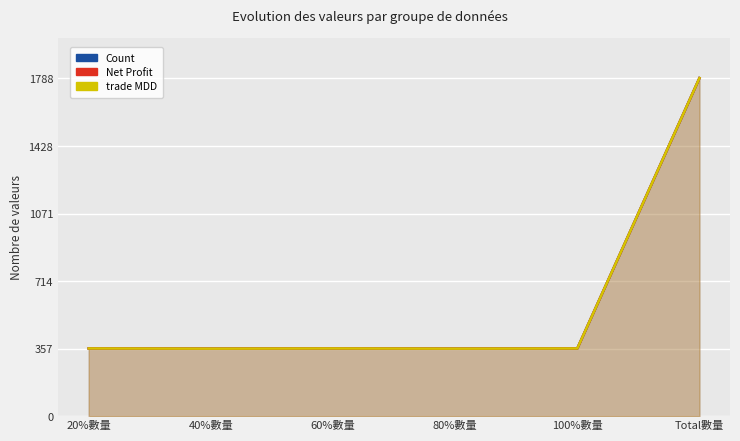

True or false: trade MDD and Count intersect in this chart.

False